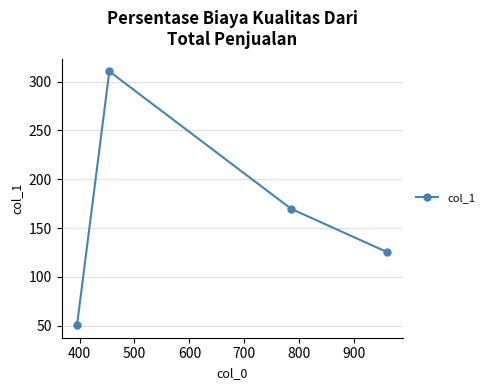

How many points are higher than both their immediate neighbors (excluding endpoints)?

1